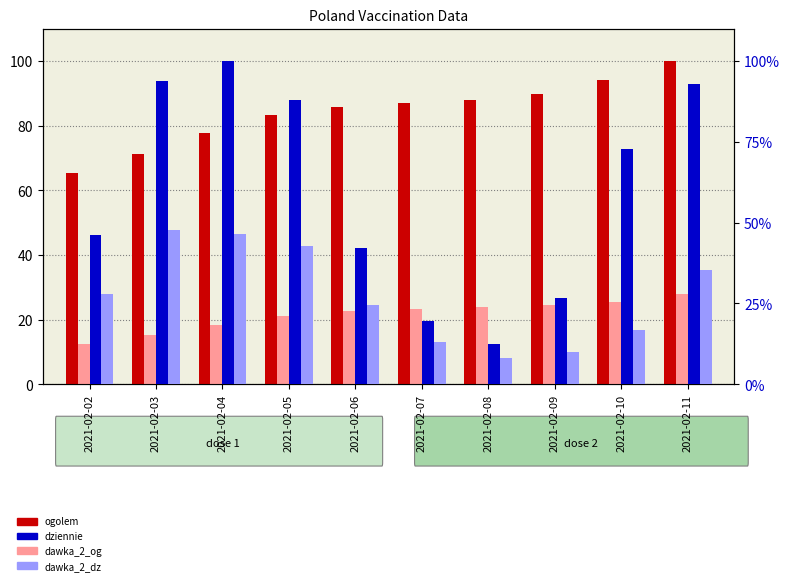

True or false: dawka_2_dz (daily dose 2) has a value of 42.8 at 2021-02-05.

True